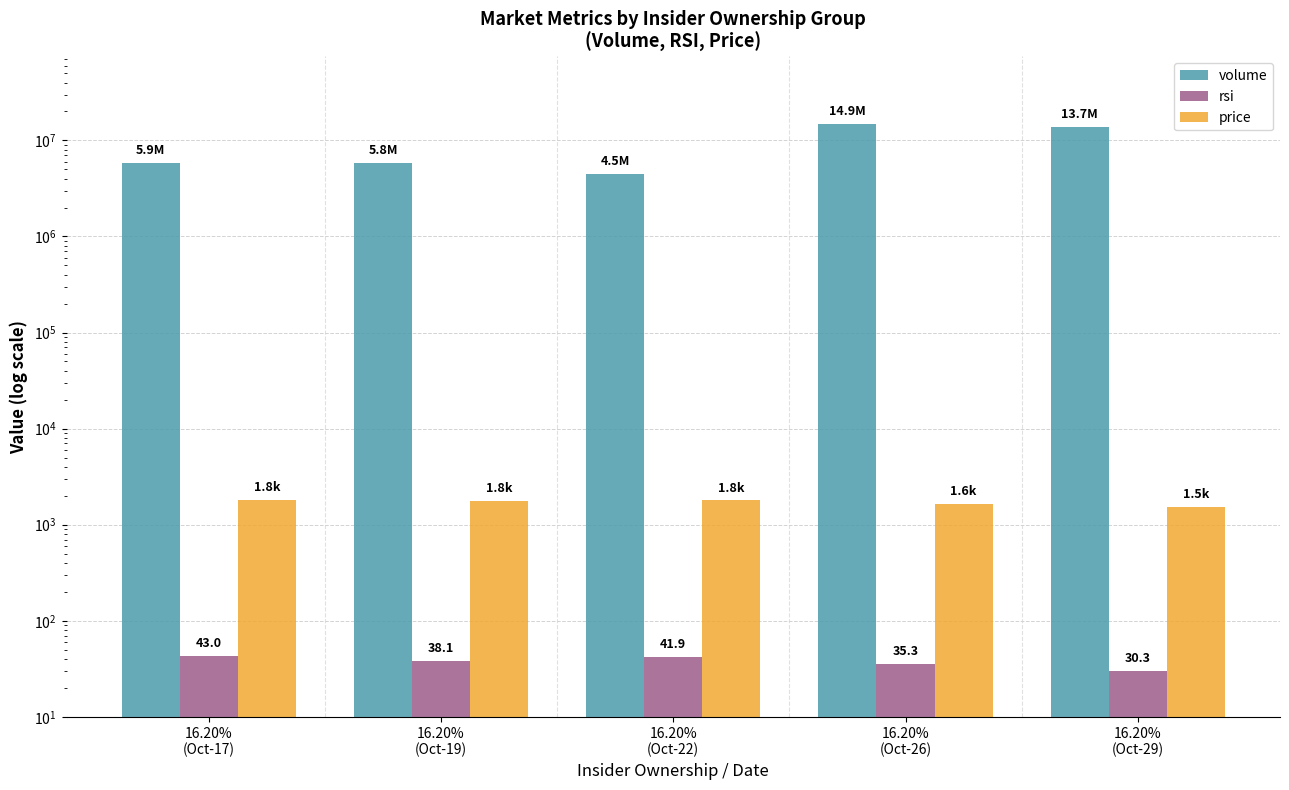

Rank the series by their maximum value, from highest to lowest.

volume, price, rsi